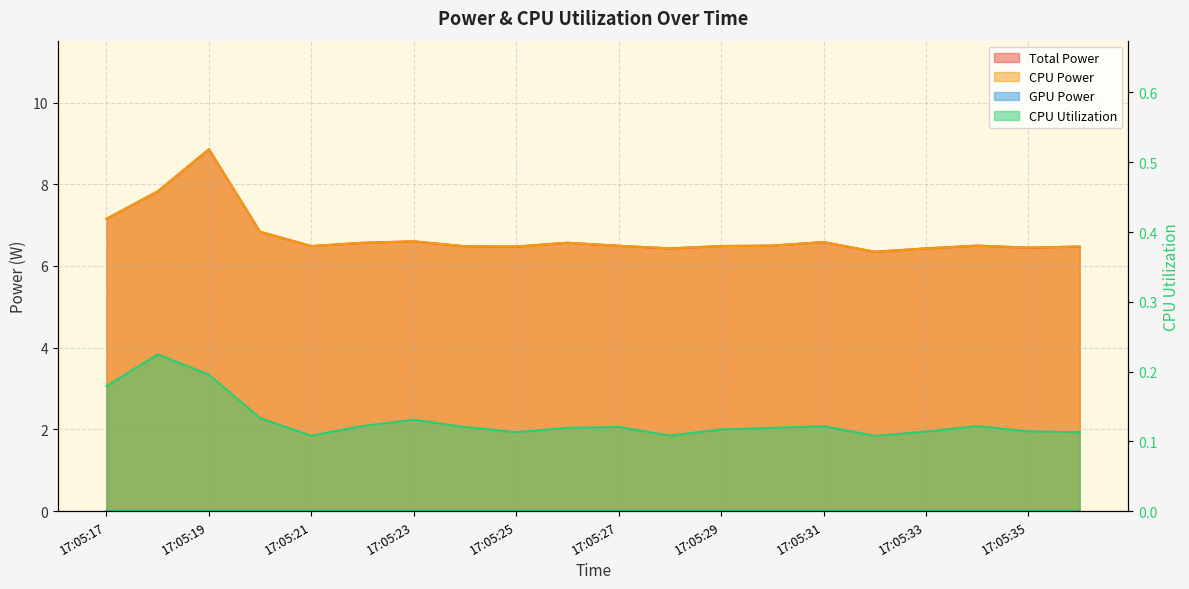

In Total Power, how many points are lower than both neighbors (excluding endpoints)?

5